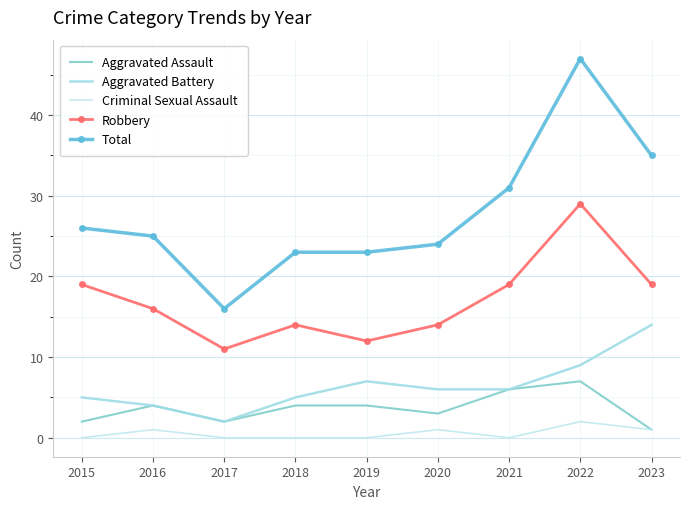

Reading left to right, transcribe all the data shown in this chart.

Aggravated Assault: 2	4	2	4	4	3	6	7	1
Aggravated Battery: 5	4	2	5	7	6	6	9	14
Criminal Sexual Assault: 0	1	0	0	0	1	0	2	1
Robbery: 19	16	11	14	12	14	19	29	19
Total: 26	25	16	23	23	24	31	47	35